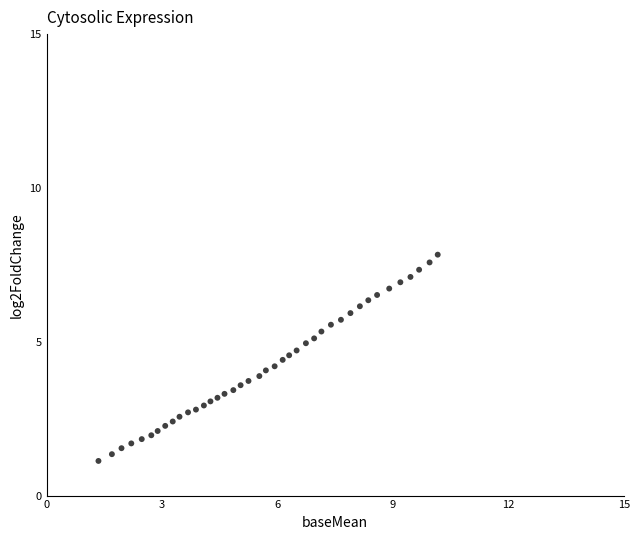

What is the range of Y values (max minus min)?

6.7